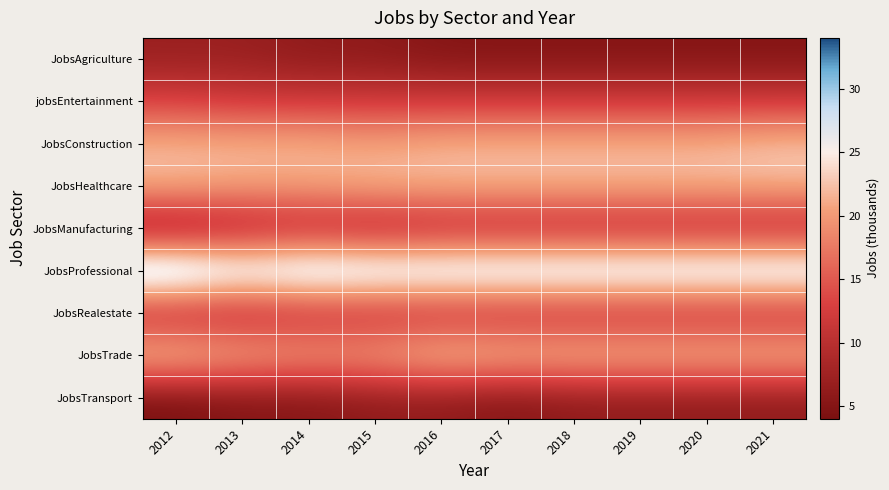

How many series are shown in this chart?

9